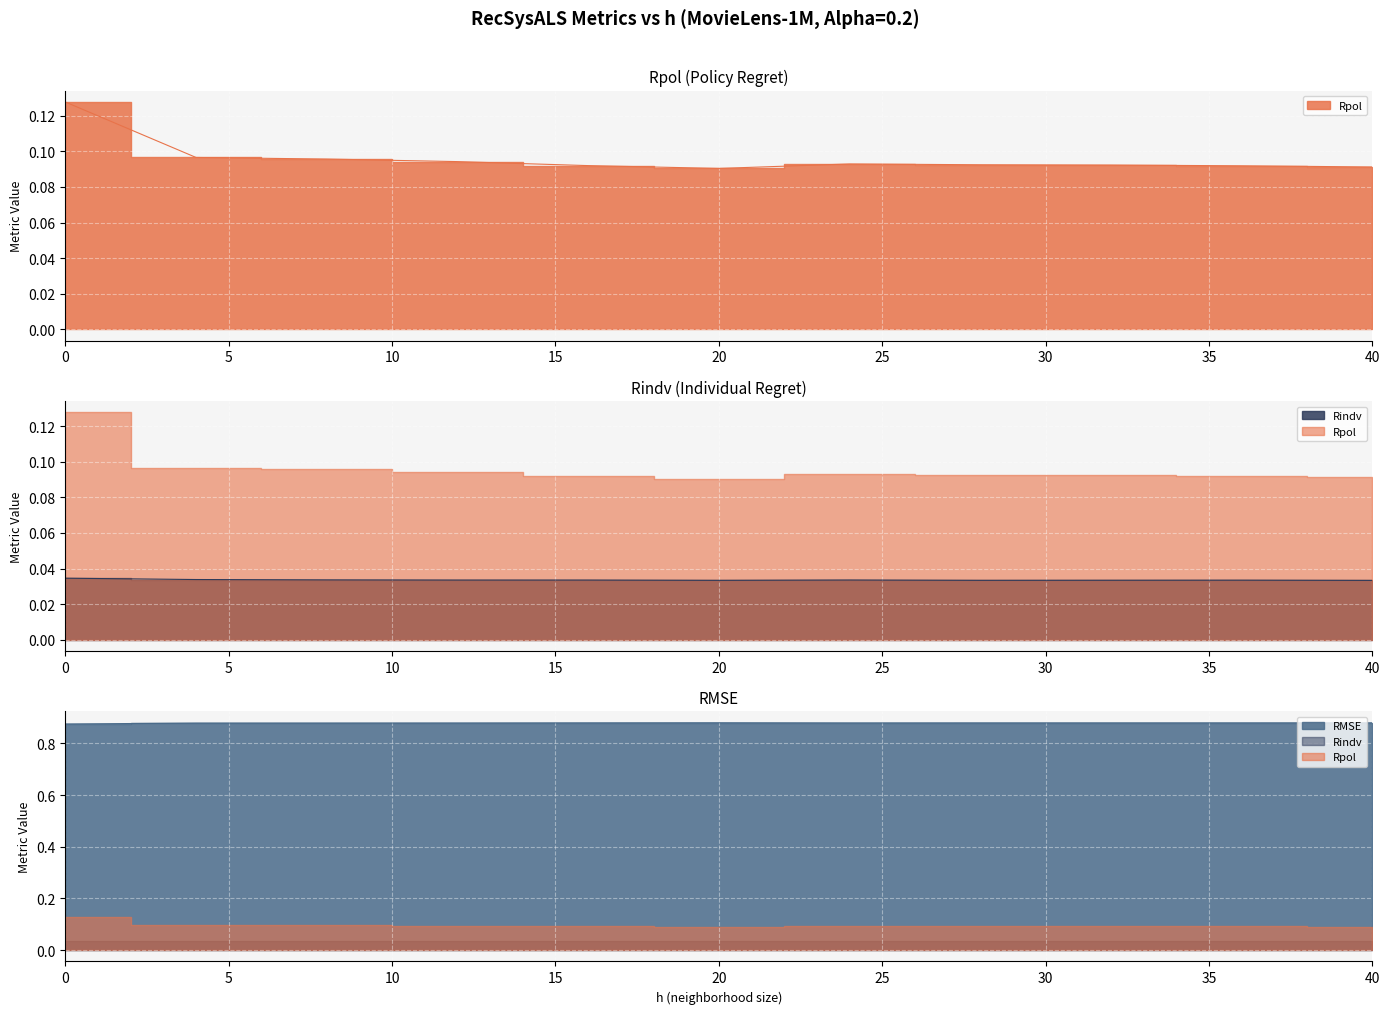

True or false: Rpol and RMSE cross at least once.

False